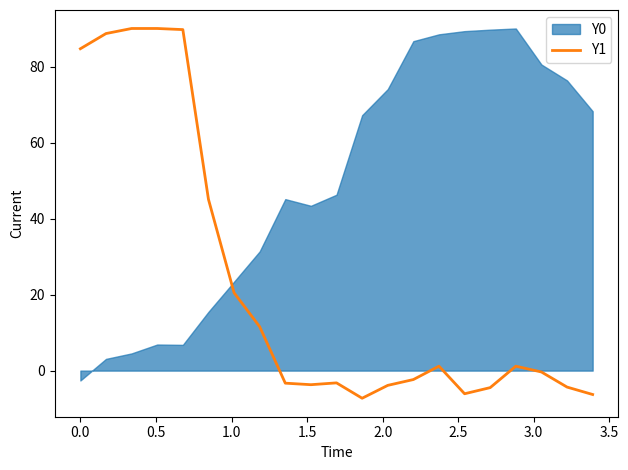

What is the minimum value for Y1?

-7.3